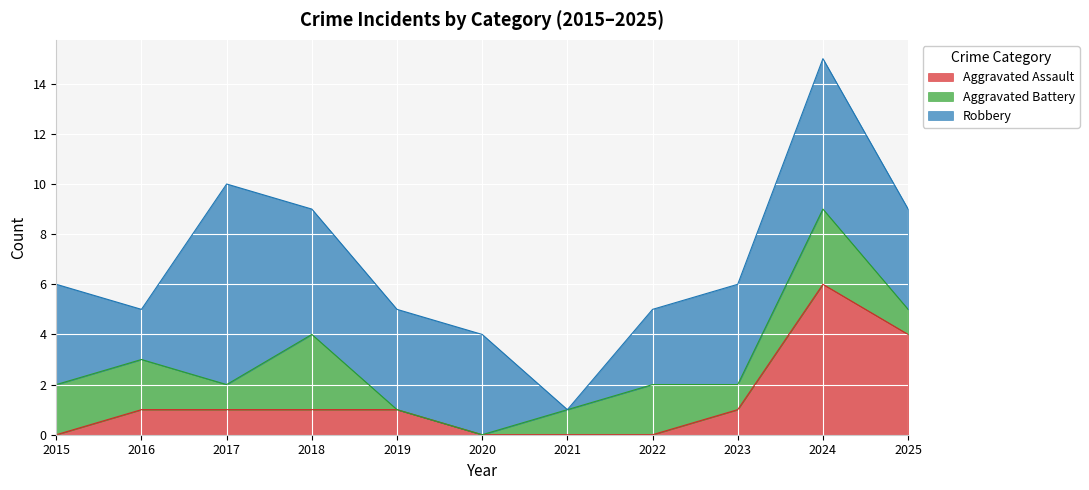

At 2021, list the series in order from largest to smallest.

Aggravated Battery, Aggravated Assault, Robbery